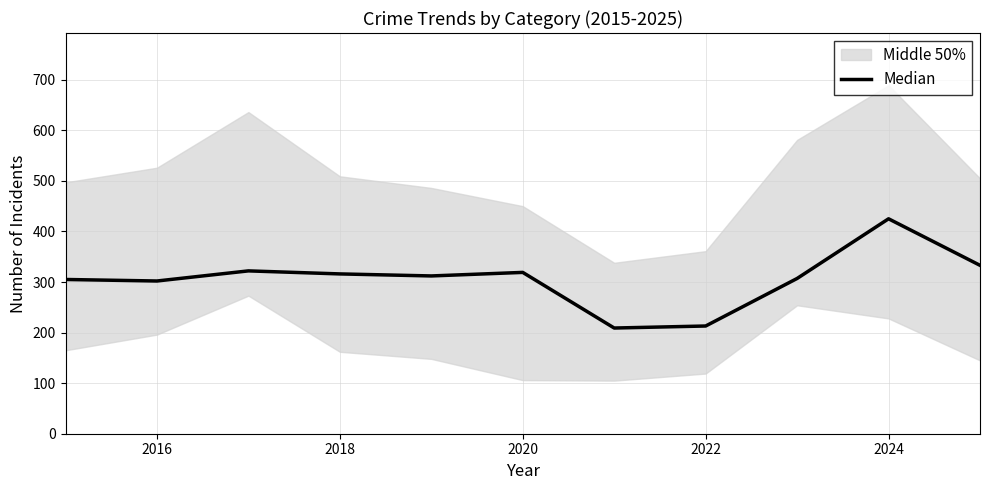

What is the difference between the maximum and minimum values?

216